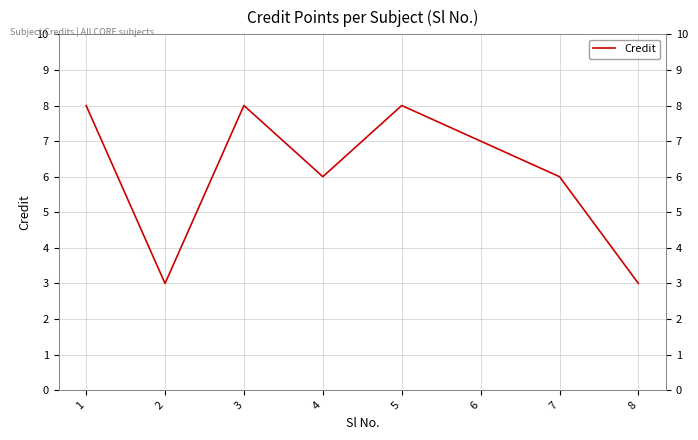

What is the value of the 4th point from the left?

6